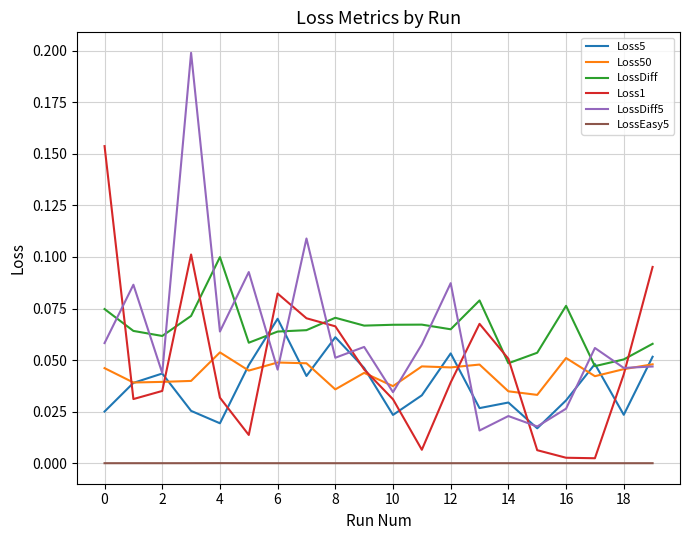

Which series has the largest range (max minus min)?

LossDiff5